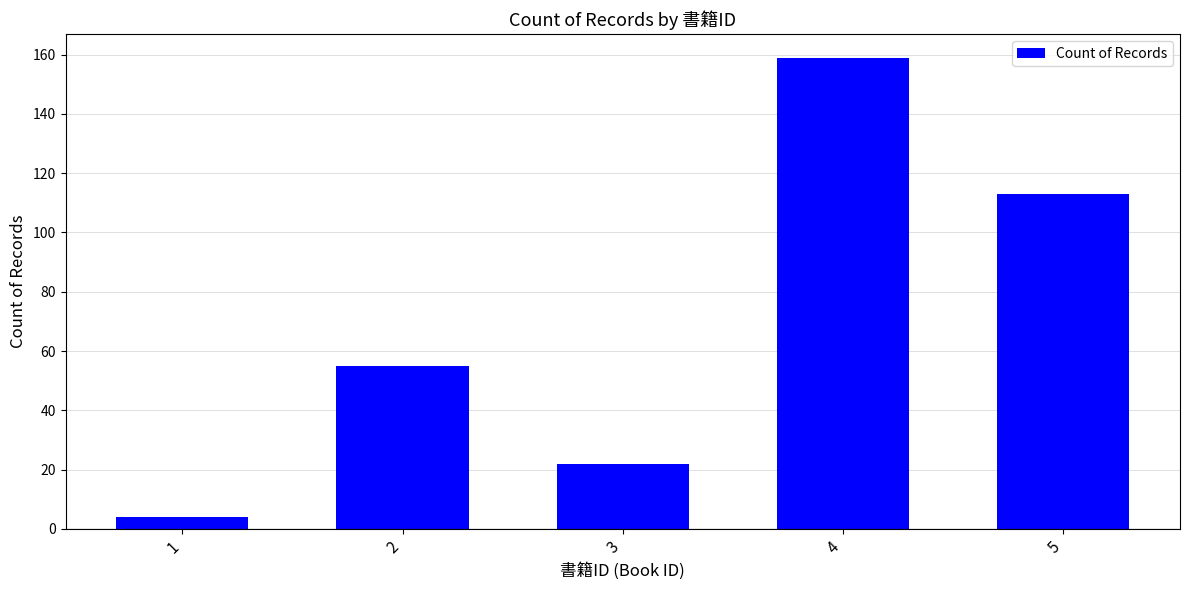

What is the difference between the maximum and second lowest values?

137